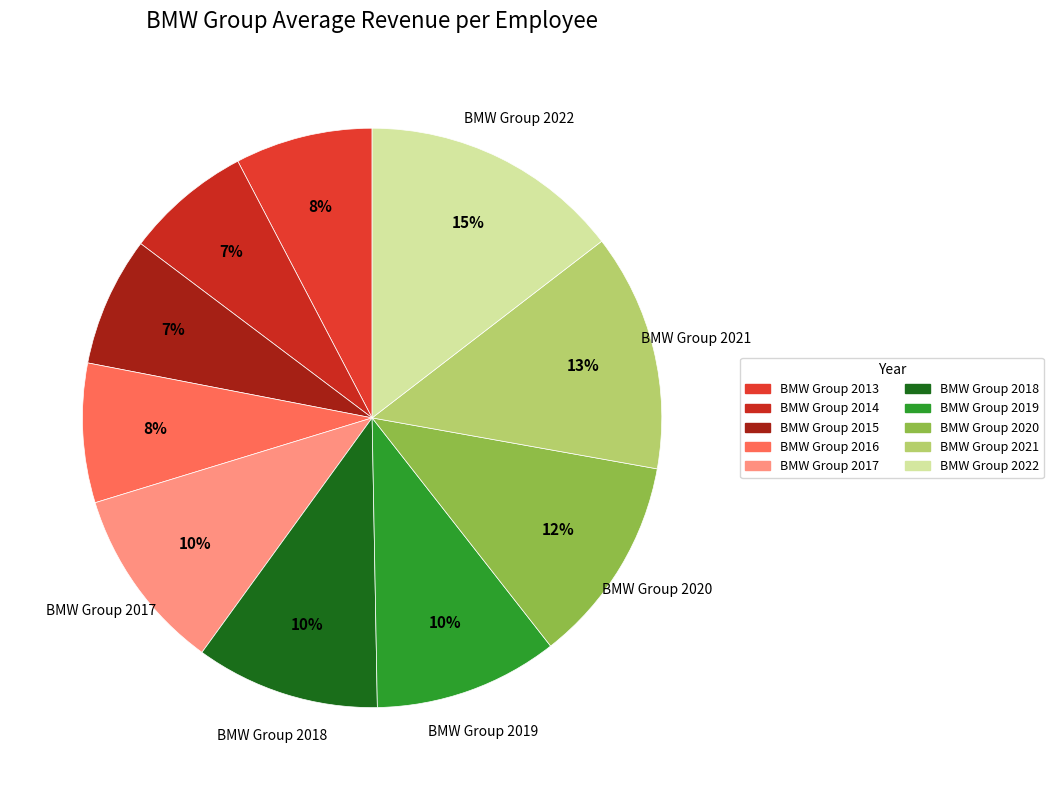

To the nearest percent, what percentage of the pie is BMW Group 2017?

10%